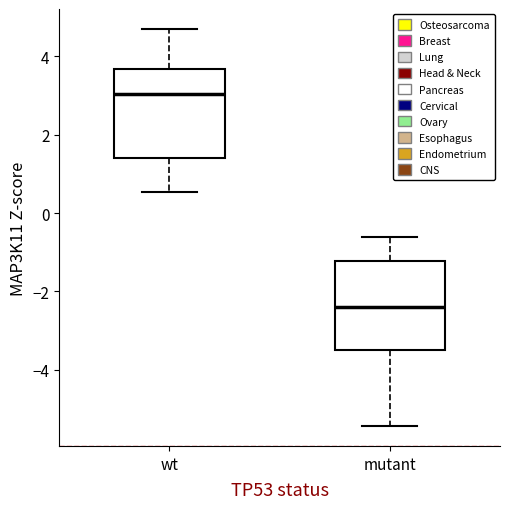

Which box's median line is the lowest?

mutant